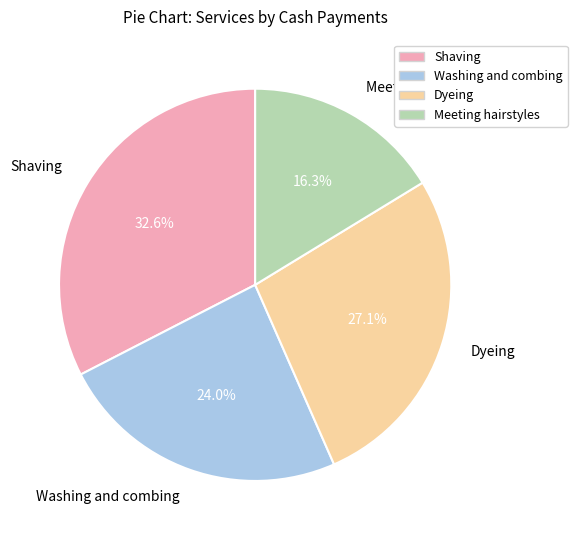

Is it true that Meeting hairstyles is 16% of the pie?

True